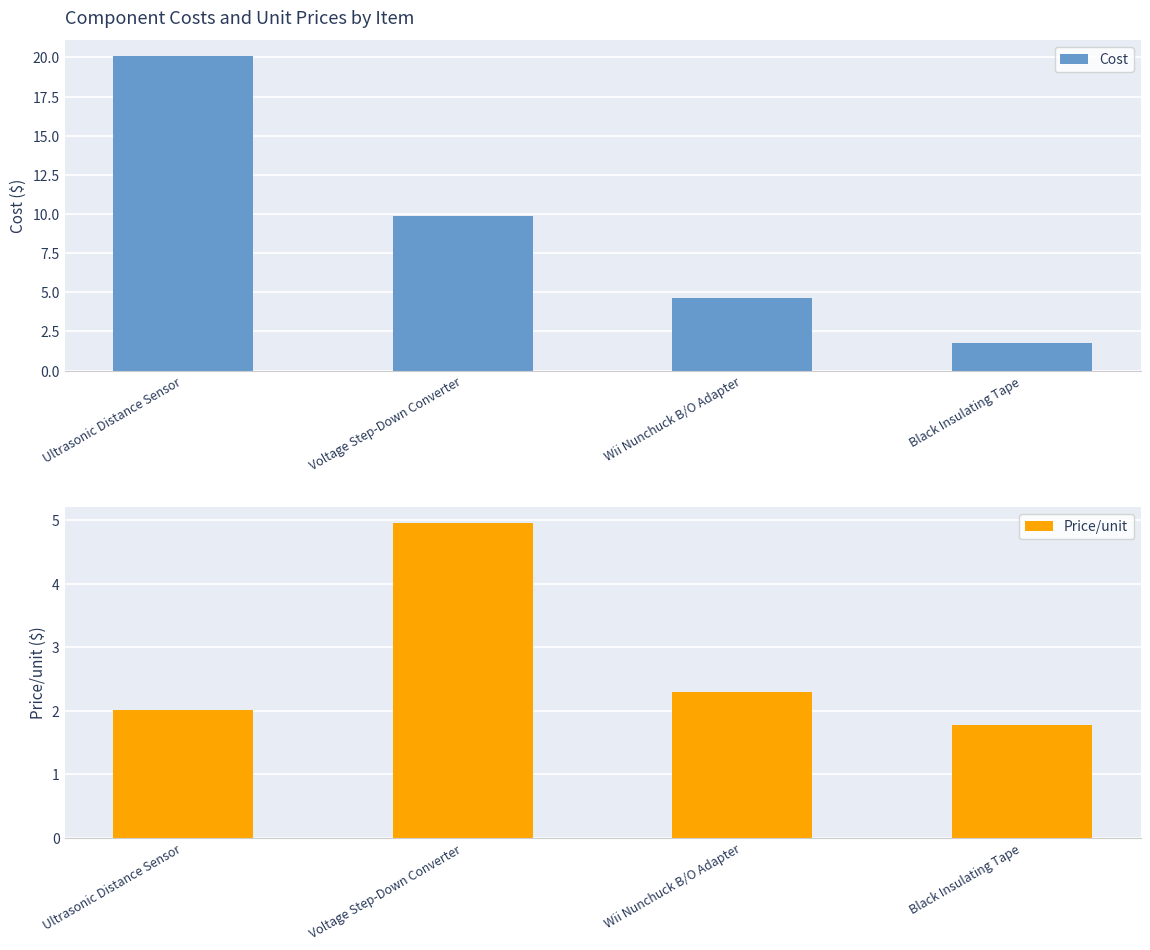

What is the difference between the Cost values at Black Insulating Tape and Voltage Step-Down Converter?

8.1